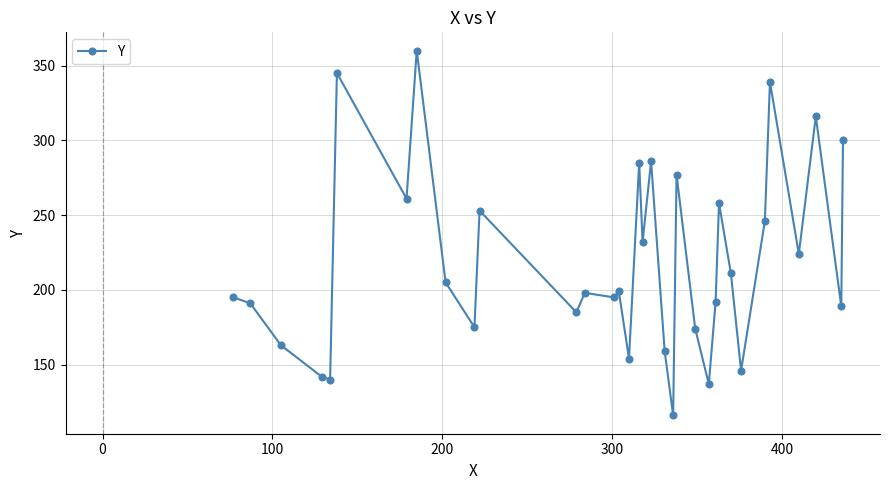

True or false: there are more than 2 points higher than both neighbors.

True